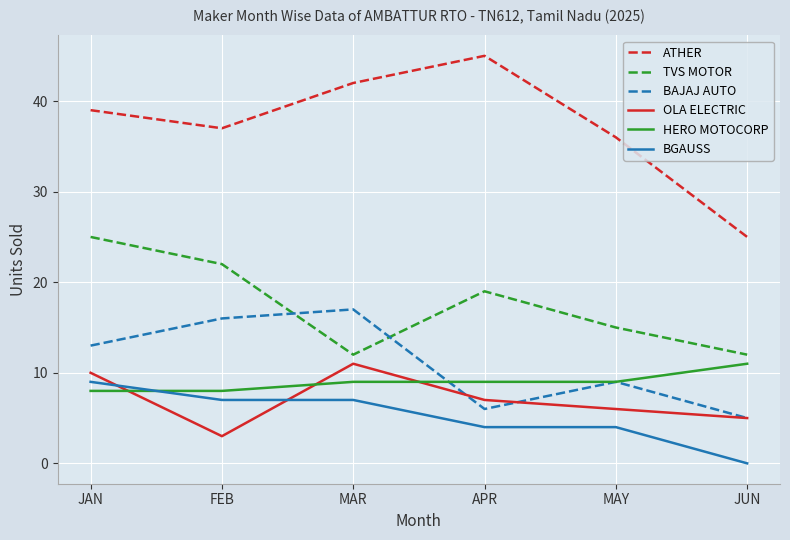

What is the average value of the ATHER series?

37